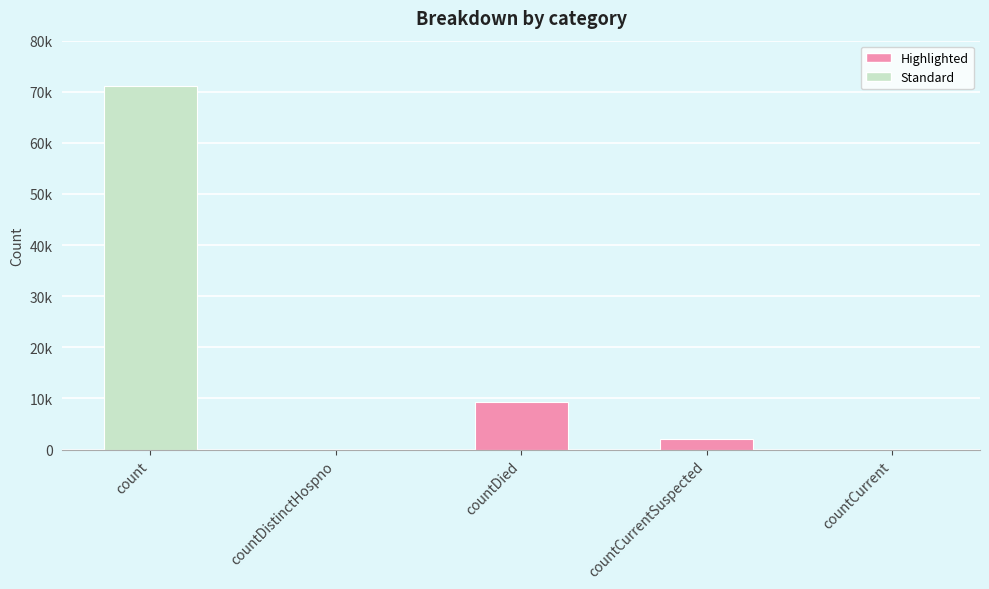

The value at countCurrentSuspected is 2035. True or false?

True